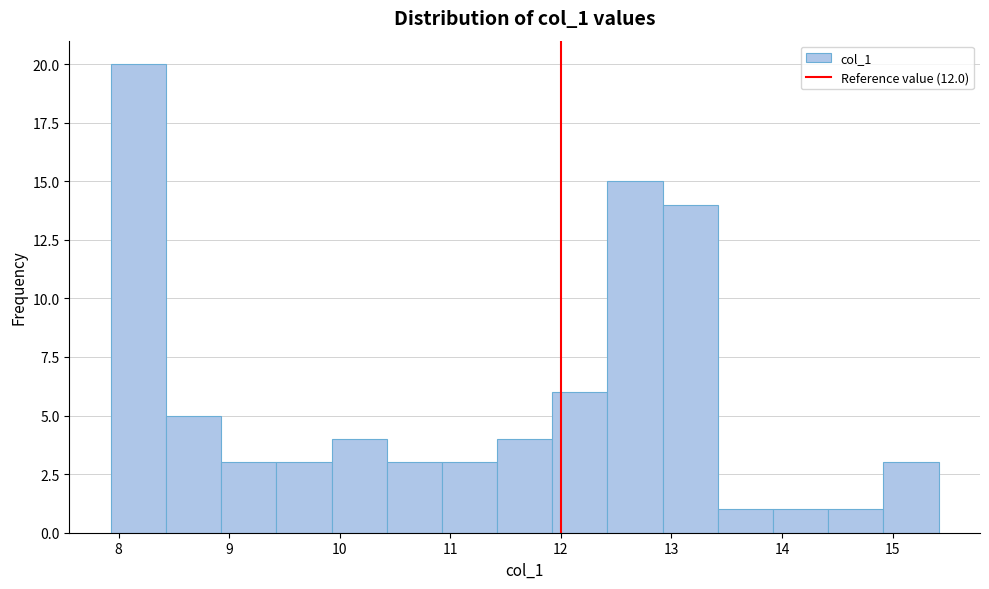

What is the height of the bar covering 8.9 to 9.4 on the x-axis? Neither the bar edges nor the heights are printed on the chart, so give them approximately, as read against the axes.

3